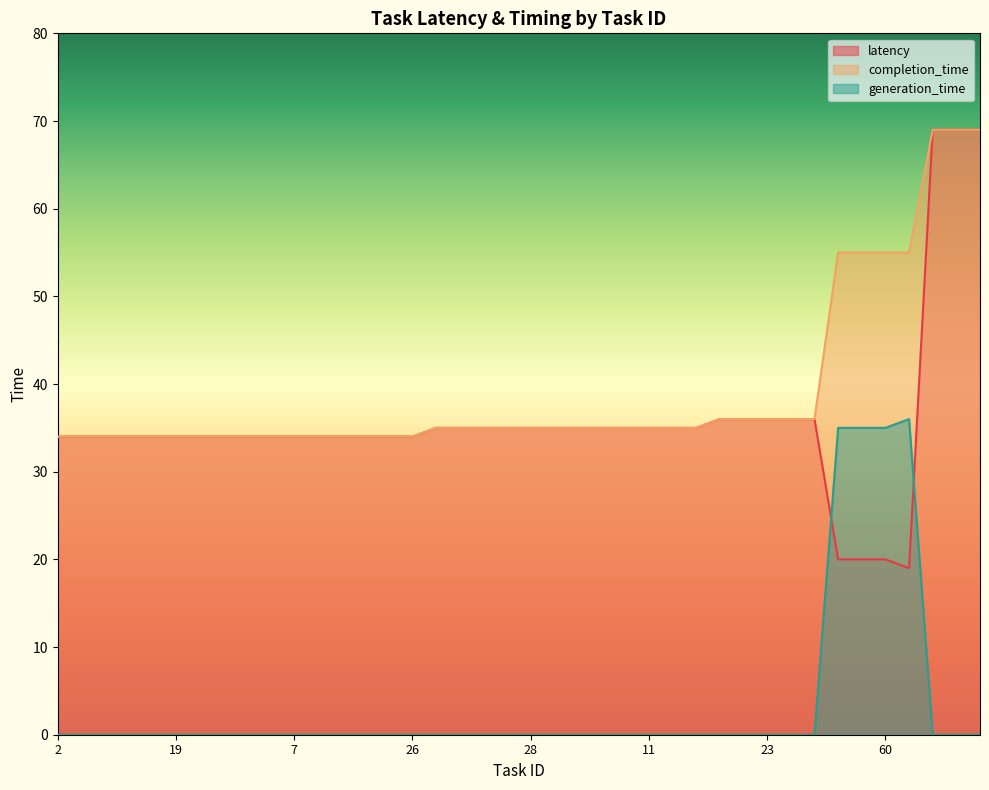

Between 2 and 14, which series saw the biggest shift?

latency